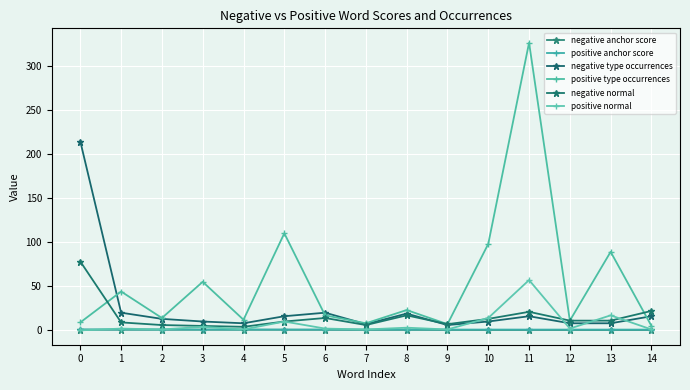

Is it true that positive anchor score equals 1.2 at 12?

False